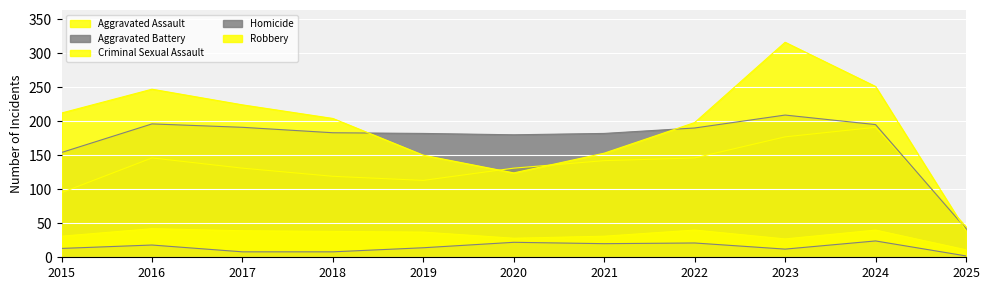

Which series has the largest total across all categories?

Robbery